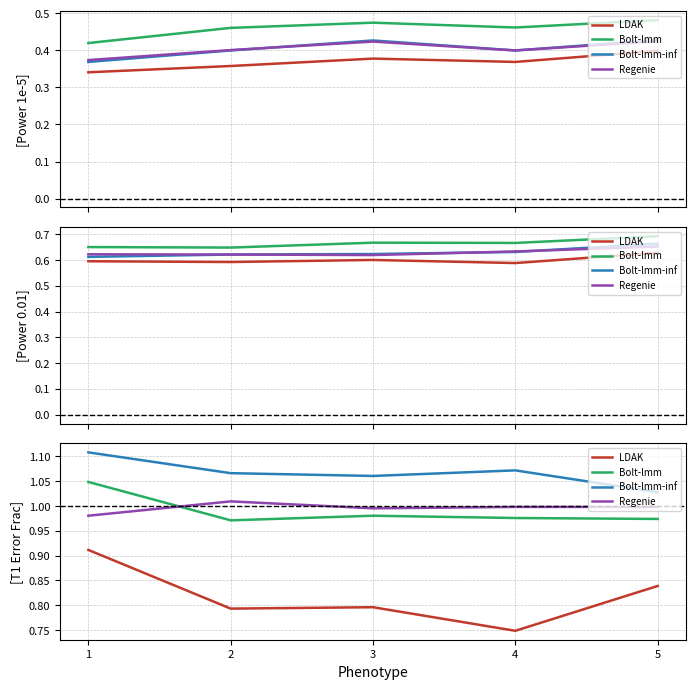

At how many categories does at least one series exceed 1?

5